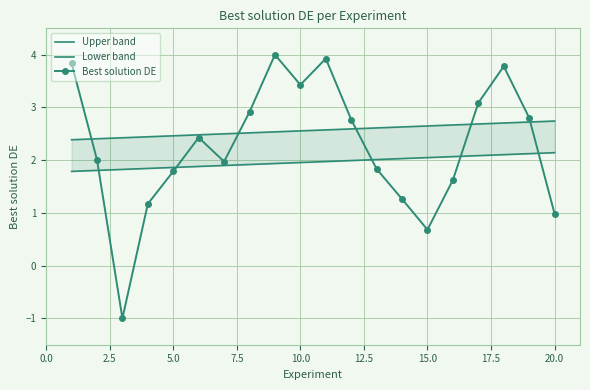

What is the difference between the maximum and minimum values in the Lower band series?

0.4